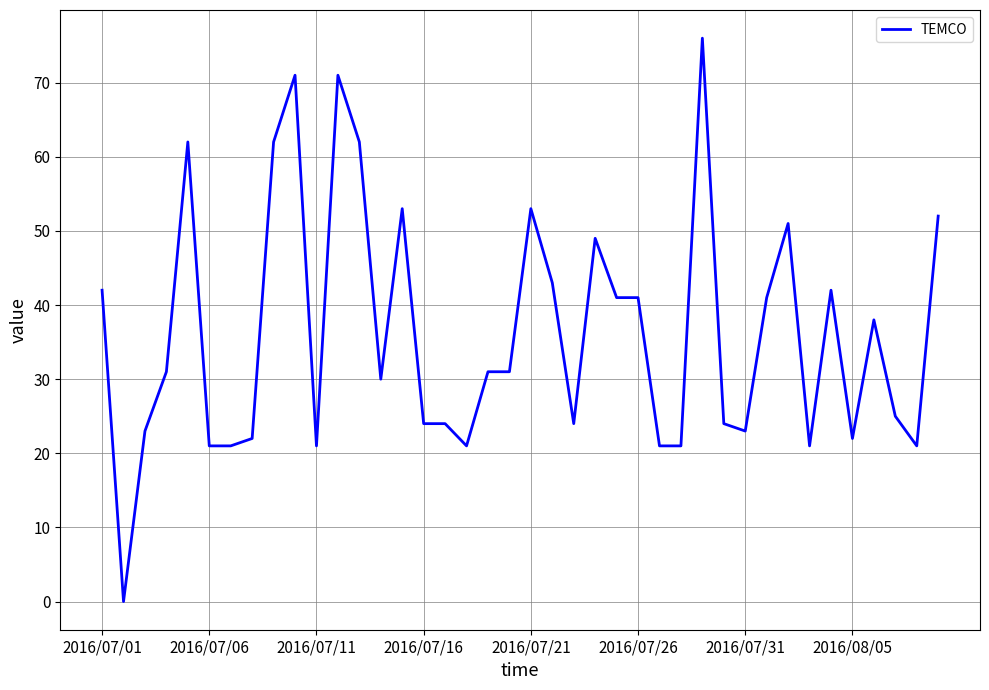

What is the difference between the maximum and minimum values?

76